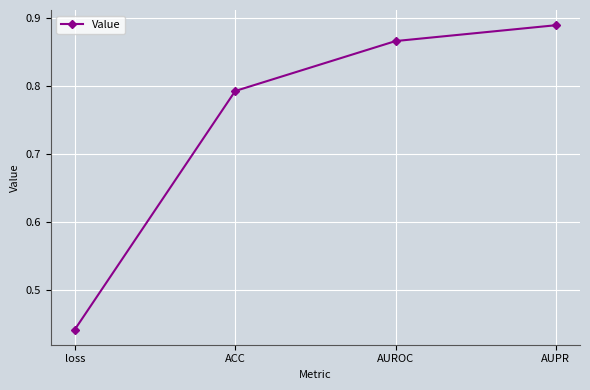

What position from the right is AUPR?

1